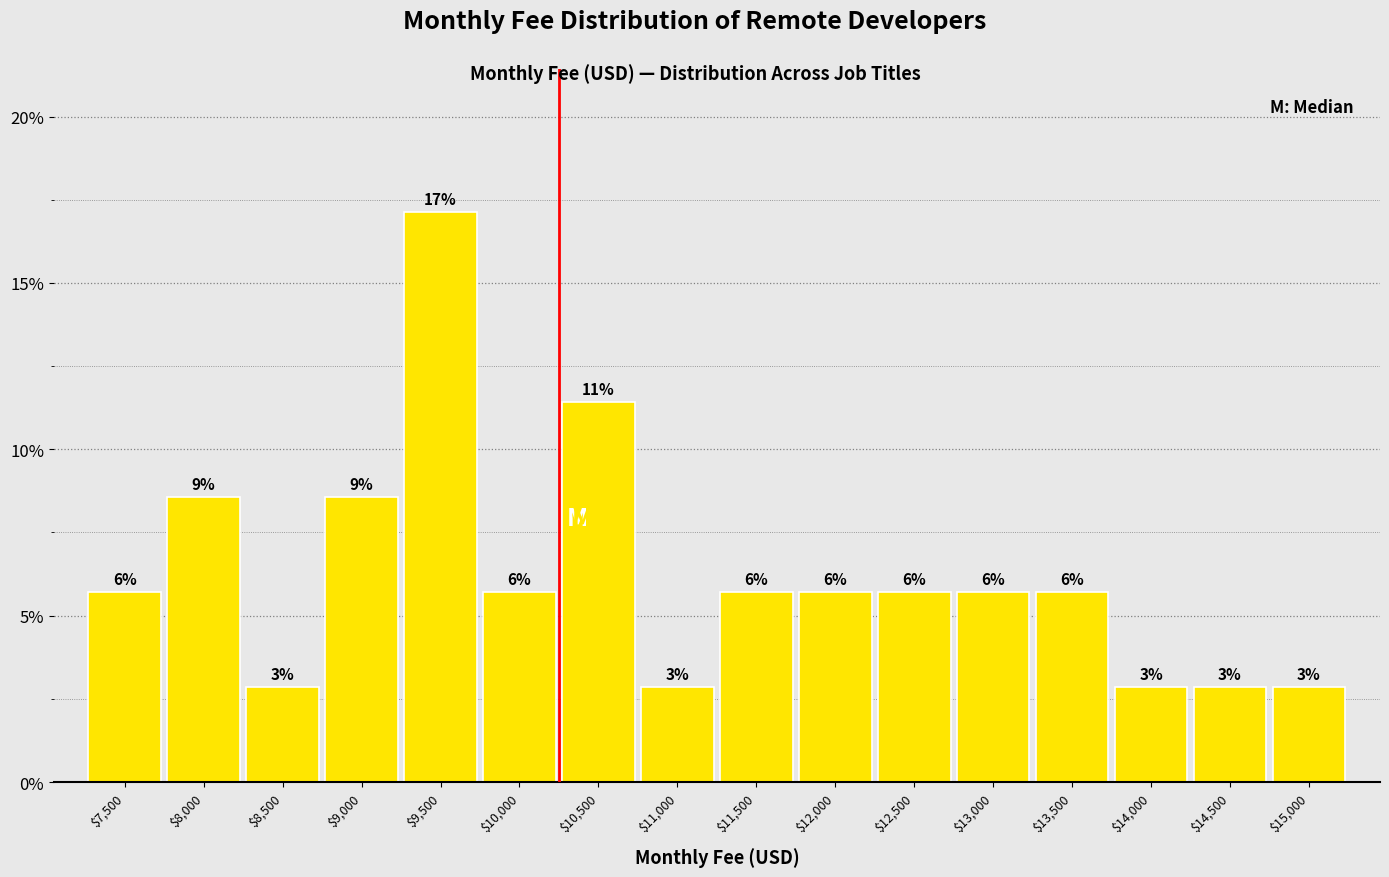

How many bars are there in total?

16